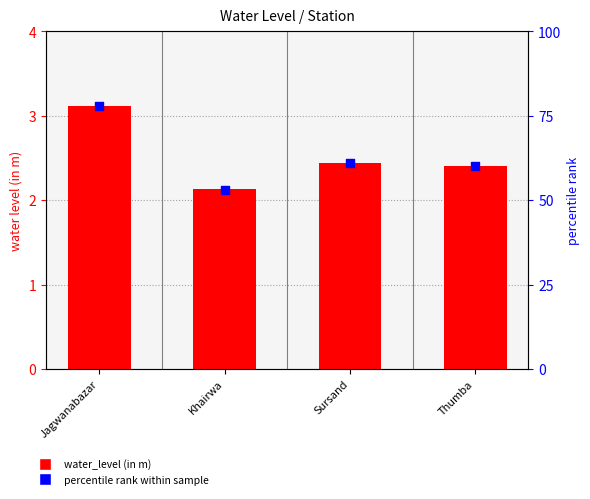

Which series reaches the minimum Y coordinate?

water_level (in m)